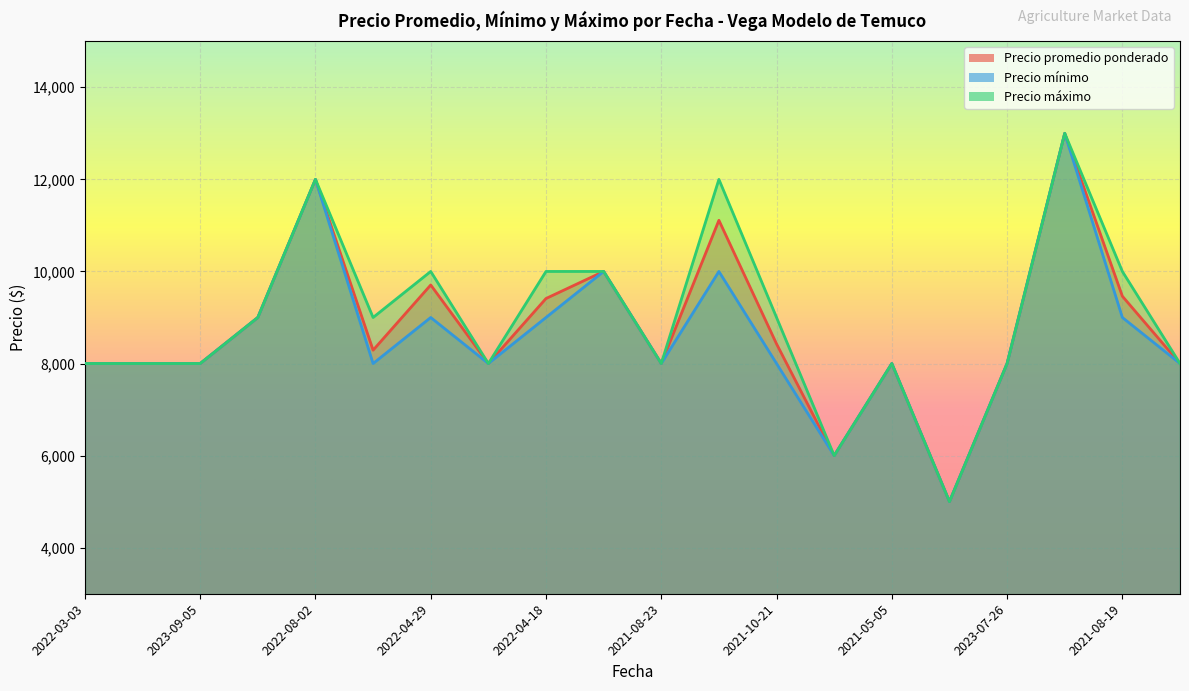

What is the maximum value for Precio máximo?

13000